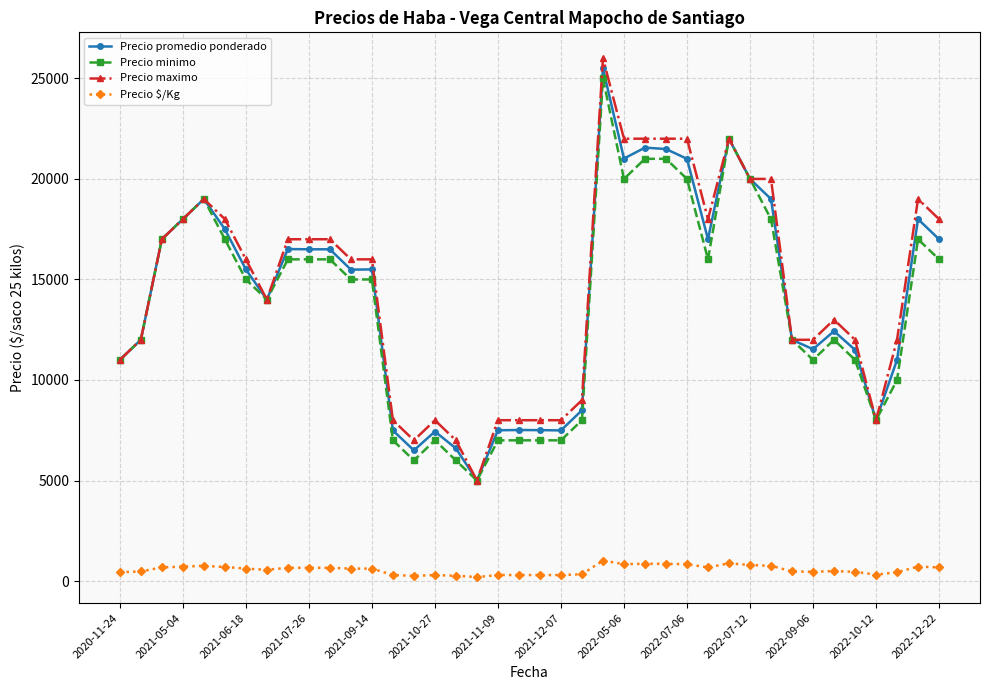

How many data points in Precio promedio ponderado are less than 15500?

20